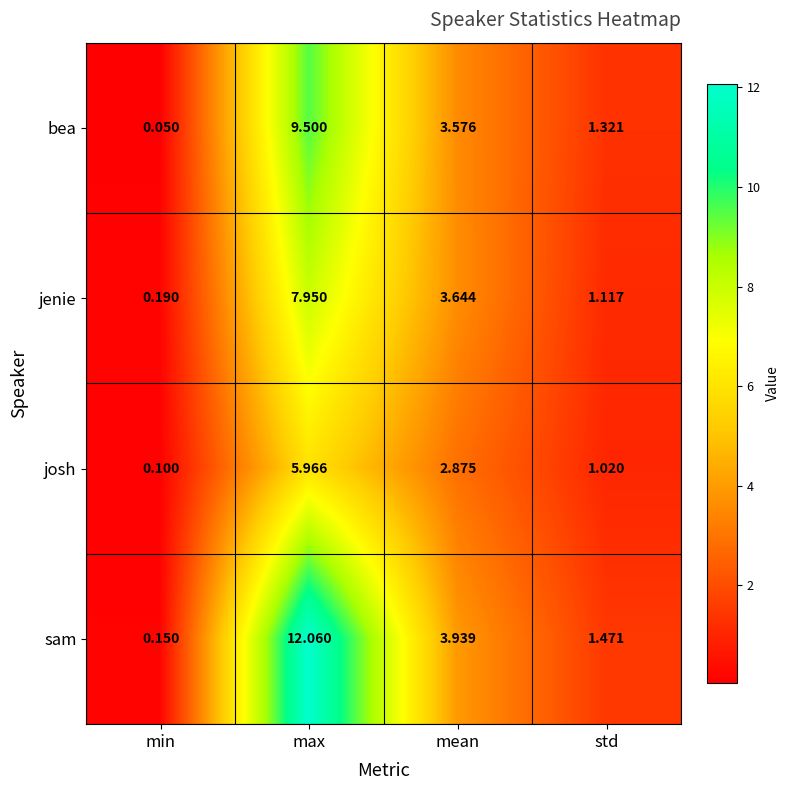

Which category has the highest value in the josh series?

max